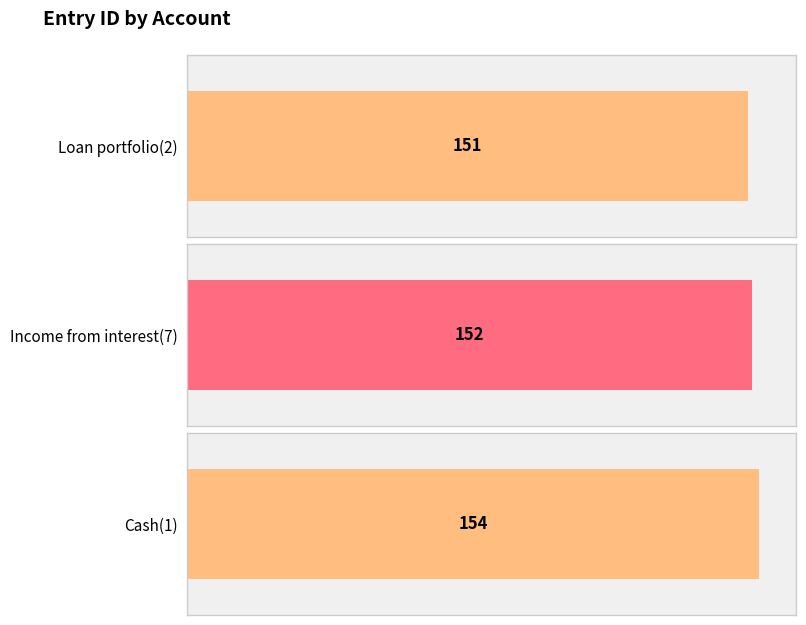

The chart shows a value of 152 at Income from interest(7). True or false?

True